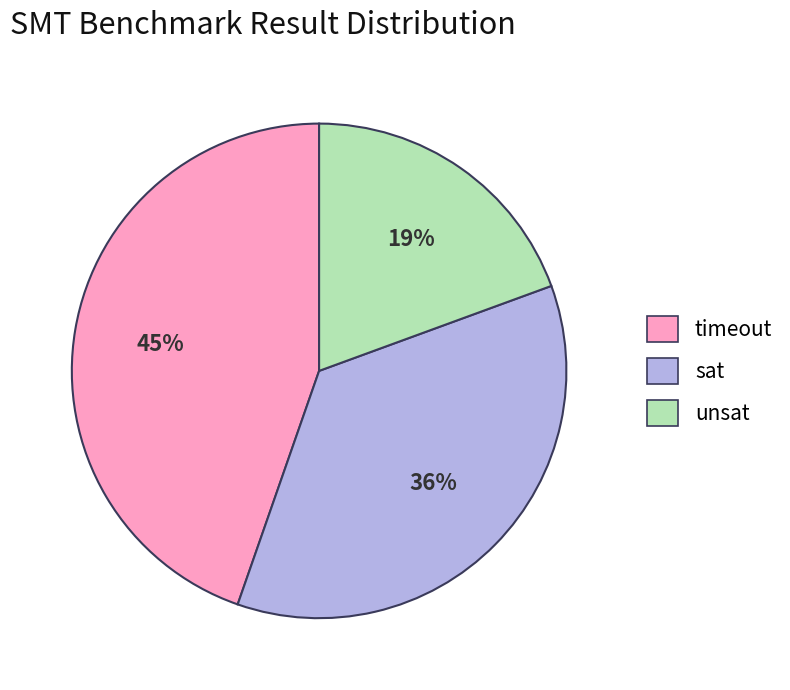

True or false: sat accounts for 47% of the total.

False